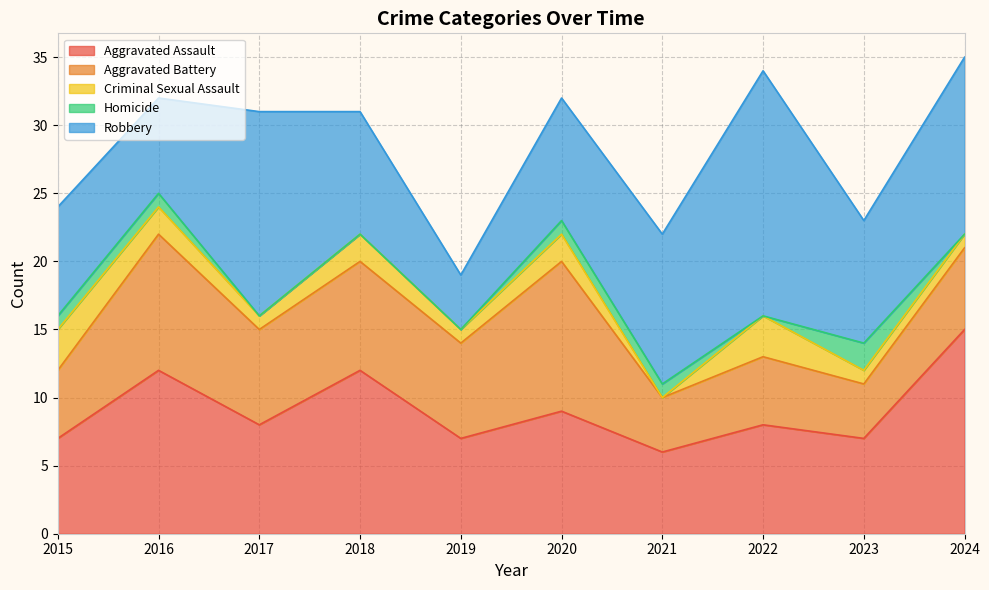

What is the total value across all series at 2019?

19